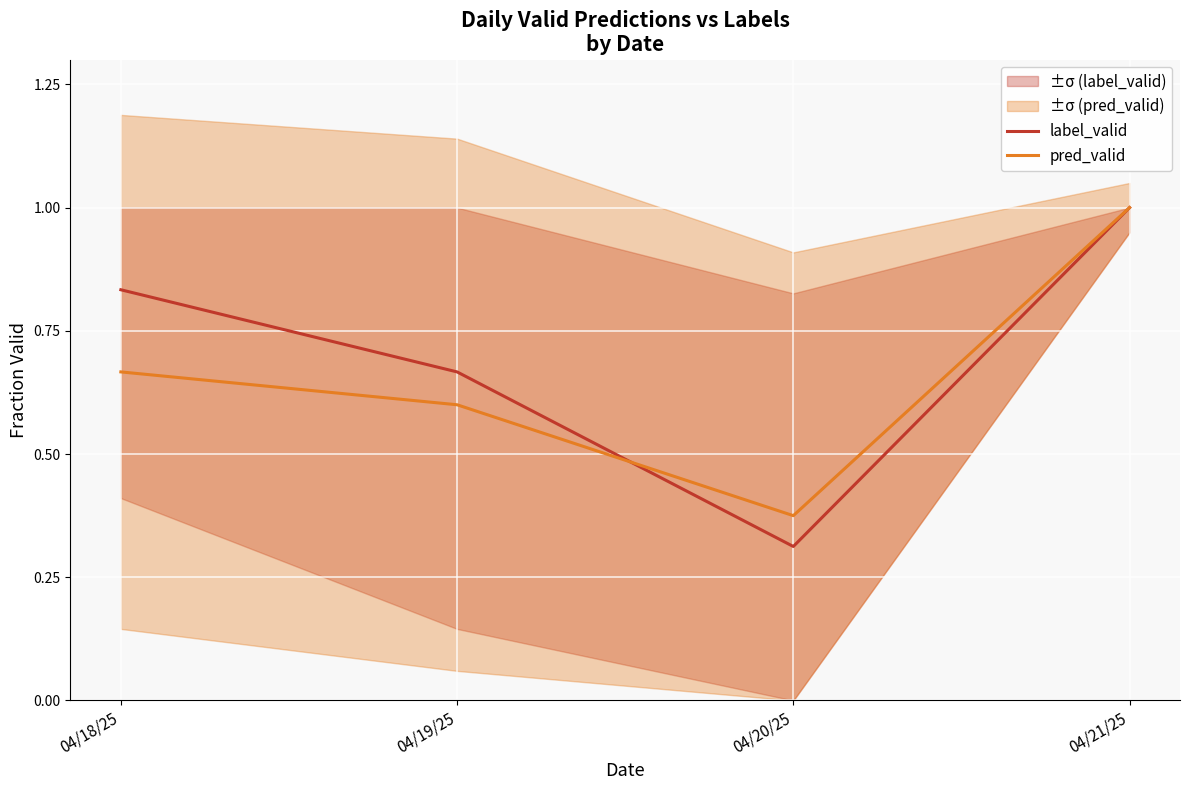

Reading left to right, what are all the values shown in this chart?

label_valid: 04/18/25=0.8	04/19/25=0.7	04/20/25=0.3	04/21/25=1.0
pred_valid: 04/18/25=0.7	04/19/25=0.6	04/20/25=0.4	04/21/25=1.0